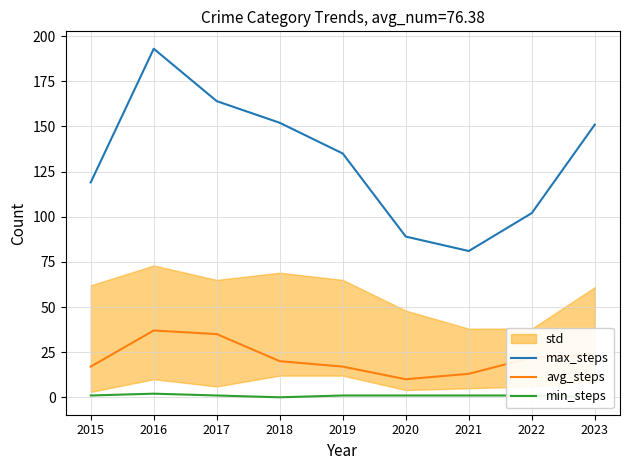

True or false: min_steps and max_steps cross at least once.

False